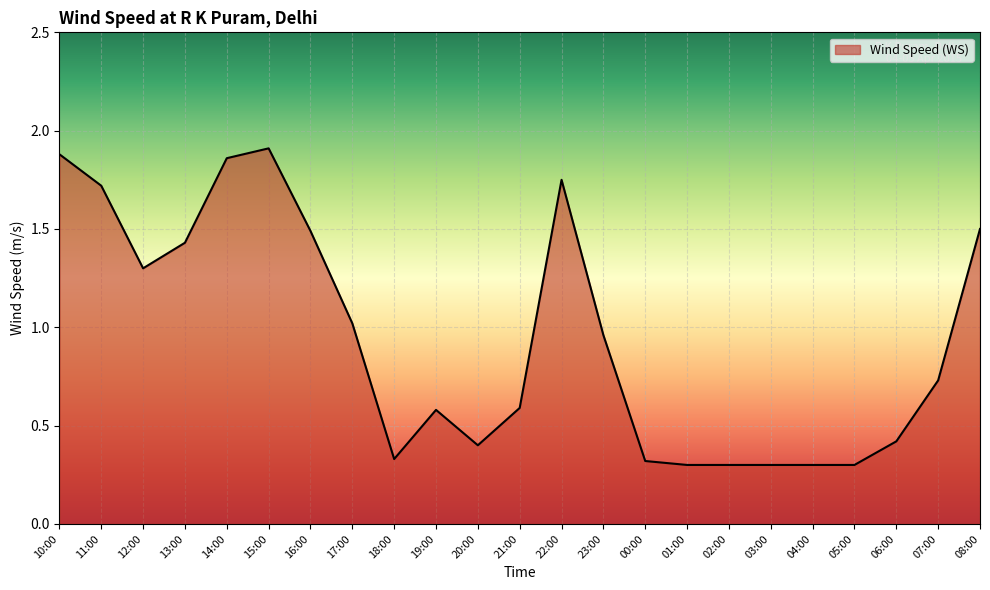

The chart shows a value of 1.3 at 12:00. True or false?

True